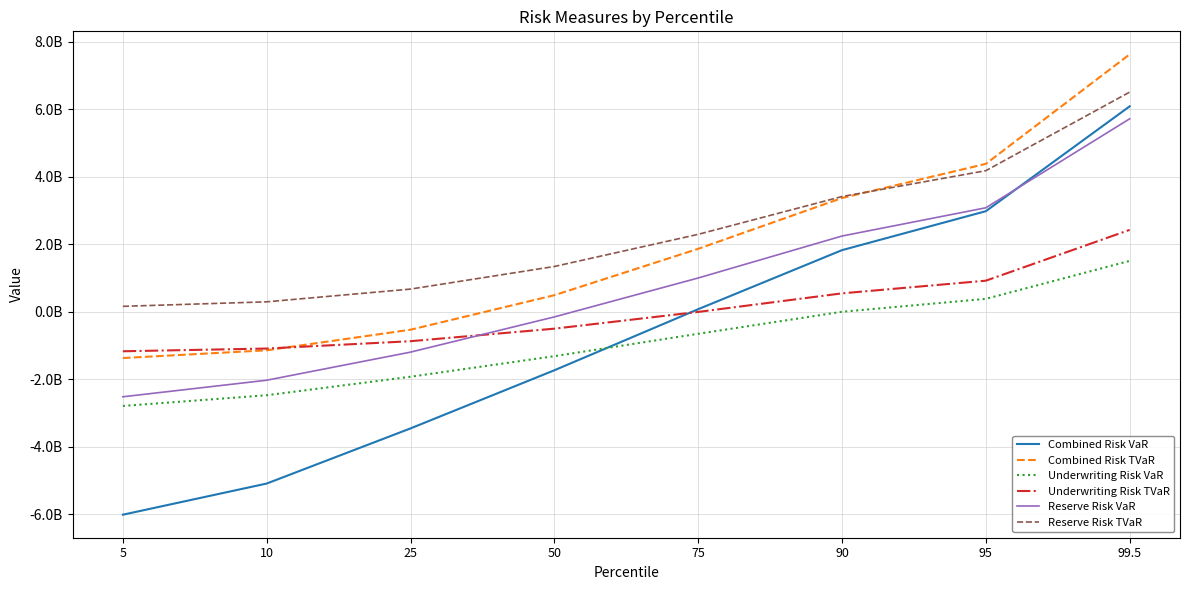

Between which two adjacent categories do Combined Risk VaR and Underwriting Risk VaR first intersect?

50 and 75